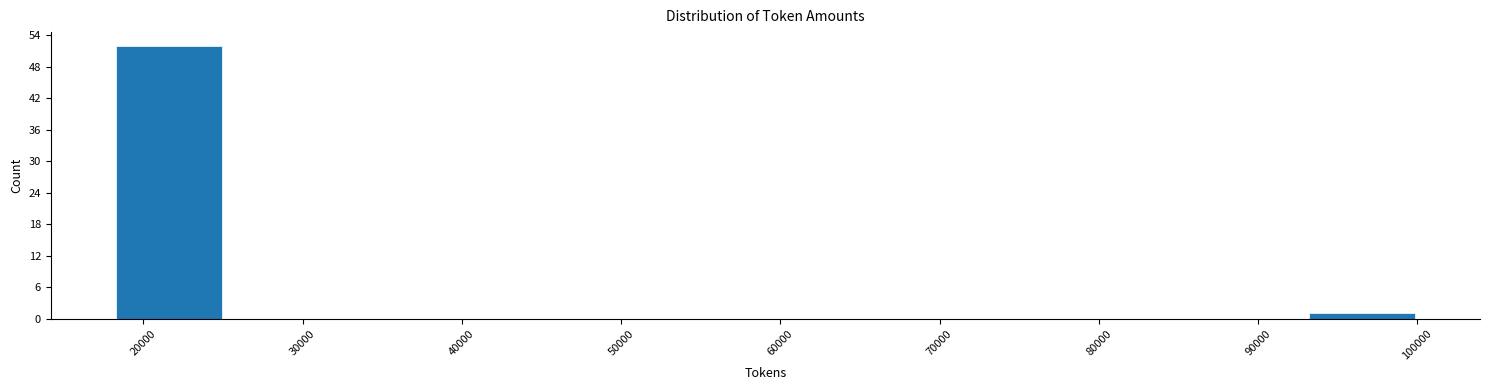

Which range on the x-axis has the tallest bar?

17000 to 26000